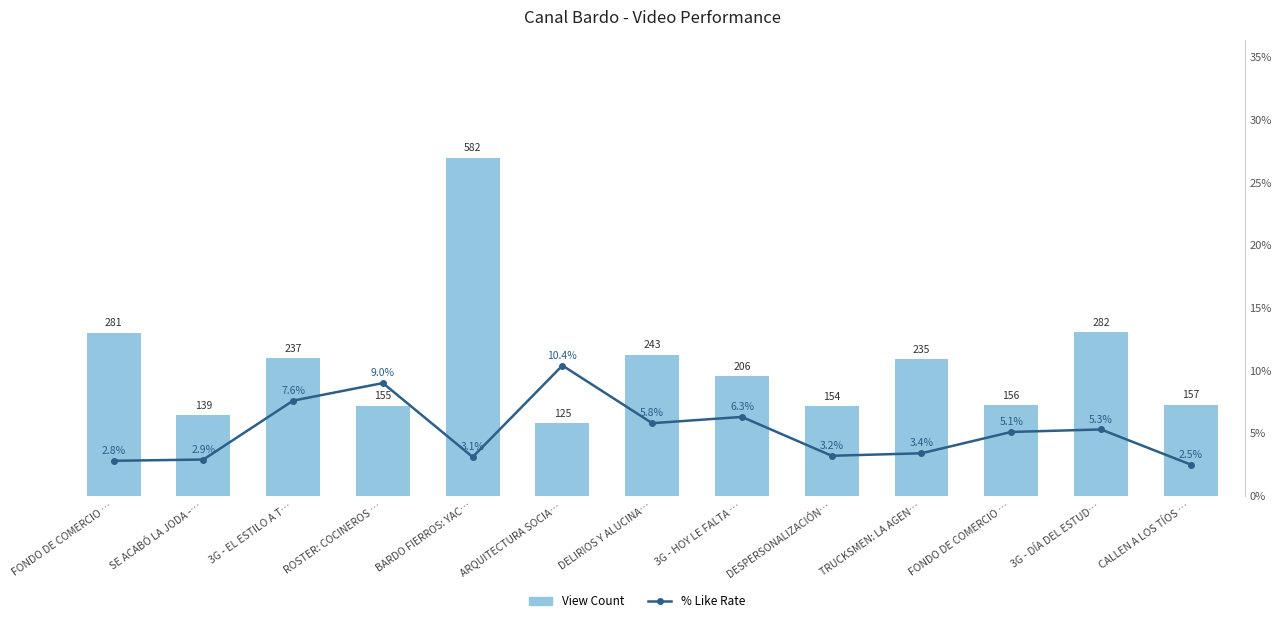

Which series changed the most between ROSTER: COCINEROS … and FONDO DE COMERCIO …?

% Like Rate